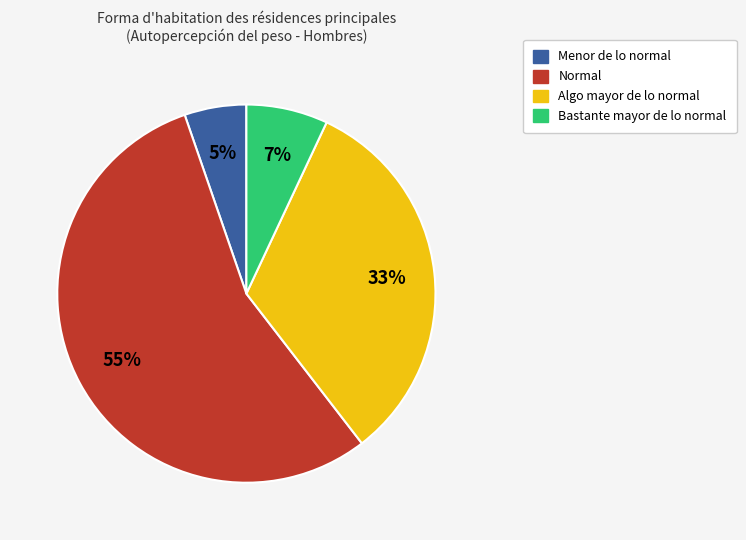

To the nearest percent, what is the average slice percentage?

25%